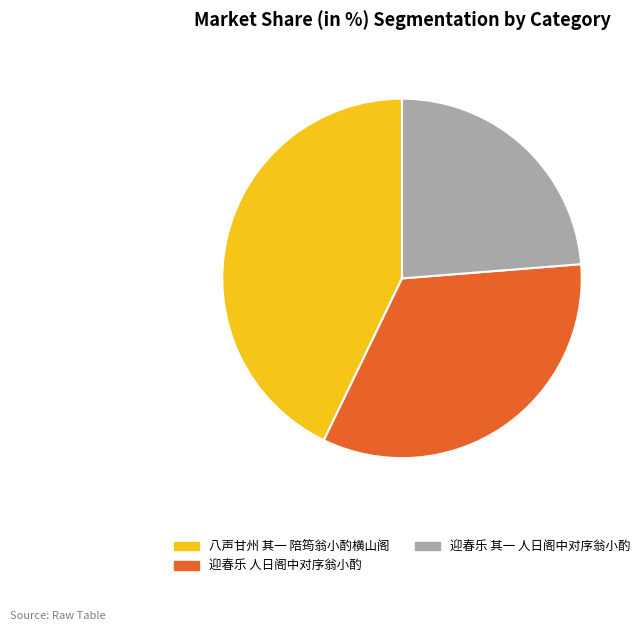

Rank the categories by value from lowest to highest.

迎春乐 其一 人日阁中对序翁小酌, 迎春乐 人日阁中对序翁小酌, 八声甘州 其一 陪筠翁小酌横山阁